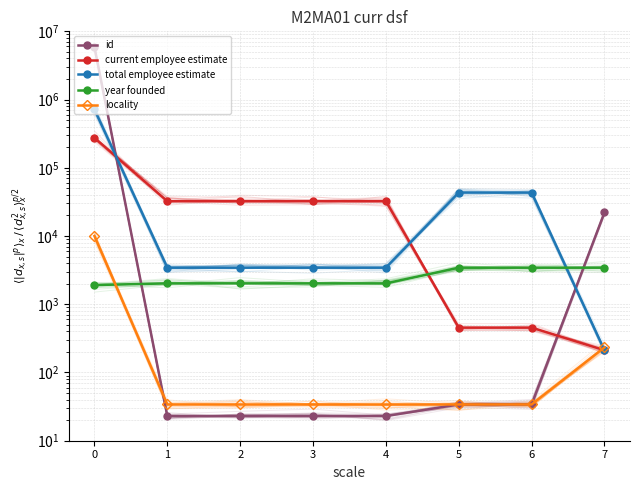

Reading left to right, transcribe all the data shown in this chart.

id: 5872184	23	23	23	23	34	34	22222
current employee estimate: 274047	32424	32424	32424	32424	455	455	212
total employee estimate: 716906	3434	3434	3434	3434	43332	43332	211
year founded: 1911	2023	2023	2023	2023	3434	3434	3434
locality: 10001	34	34	34	34	34	34	233